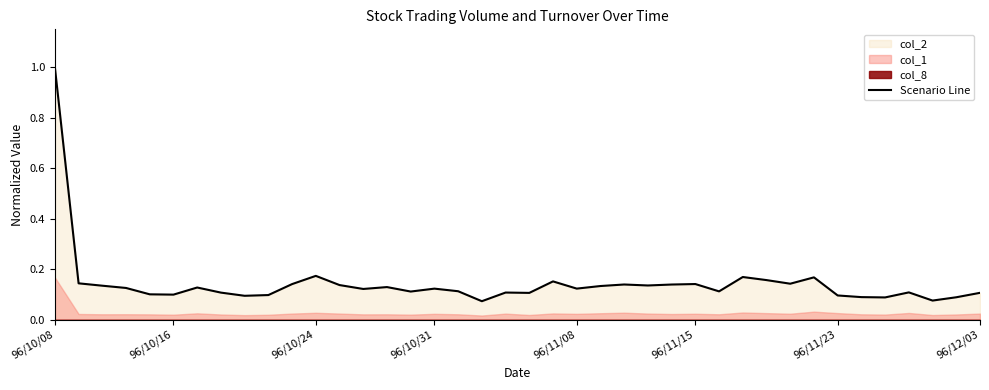

True or false: the data shows 1.0 at 96/10/08.

True